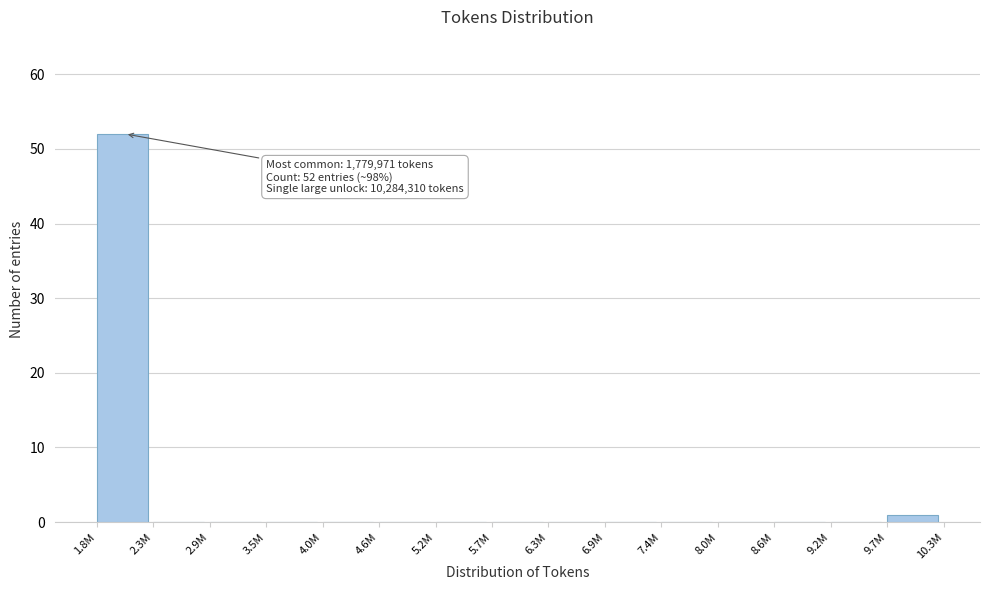

Reading left to right, extract all data points from this chart.

1.8M=52	2.3M=0	2.9M=0	3.5M=0	4.0M=0	4.6M=0	5.2M=0	5.7M=0	6.3M=0	6.9M=0	7.4M=0	8.0M=0	8.6M=0	9.2M=0	9.7M=1